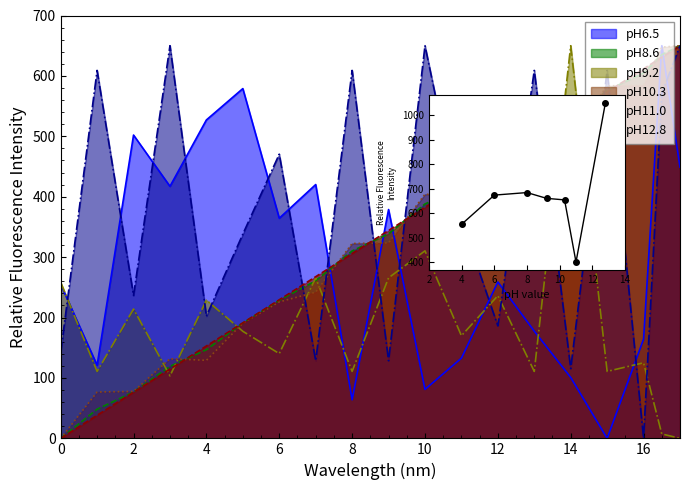

List the labels in order of value, largest first.

12, 4, 2, 6, 8, 0, 10